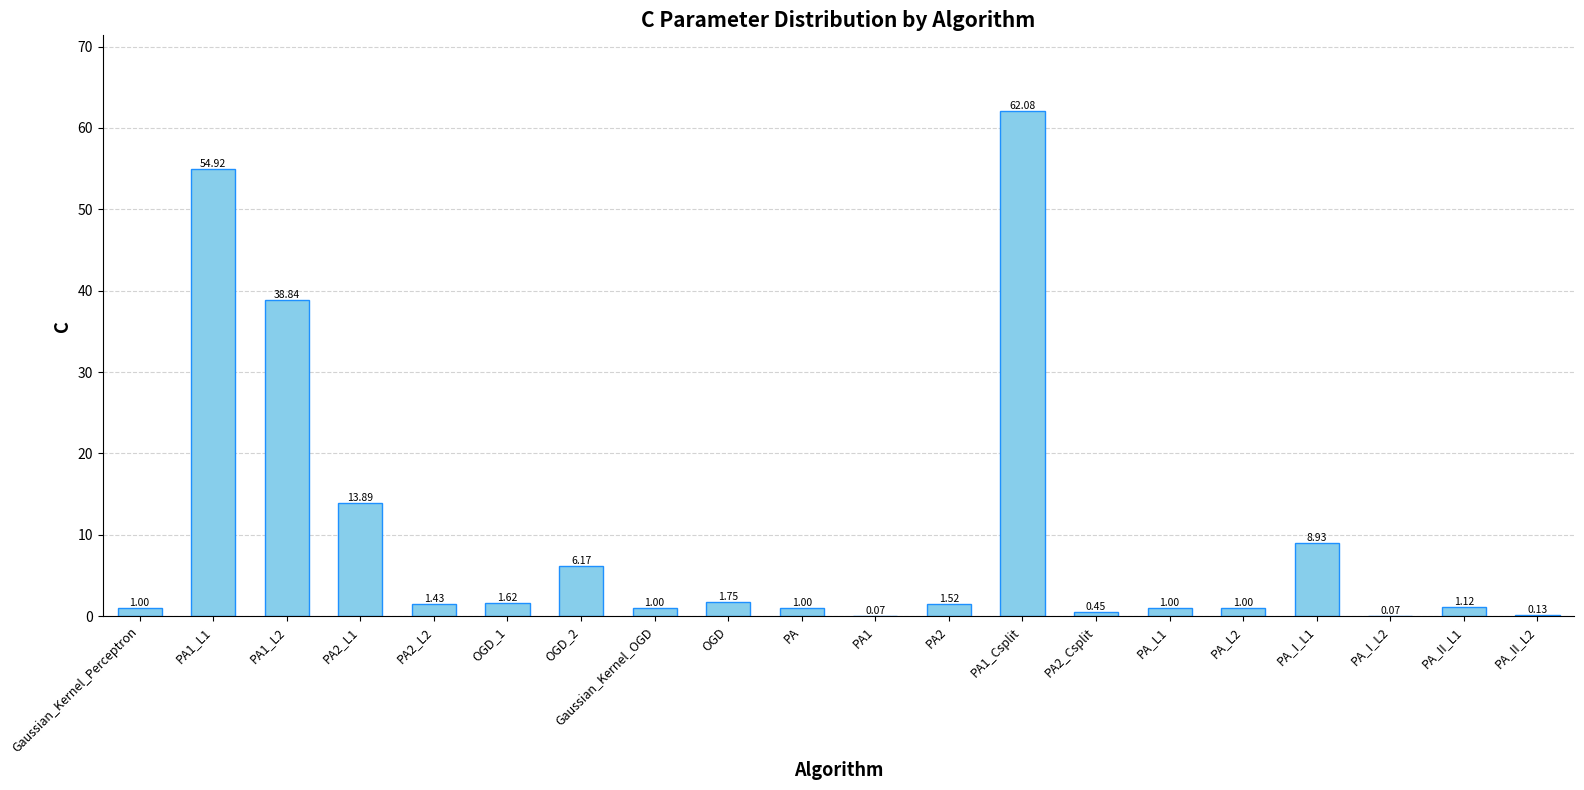

Is it true that the value at PA_I_L1 is 8.9?

True